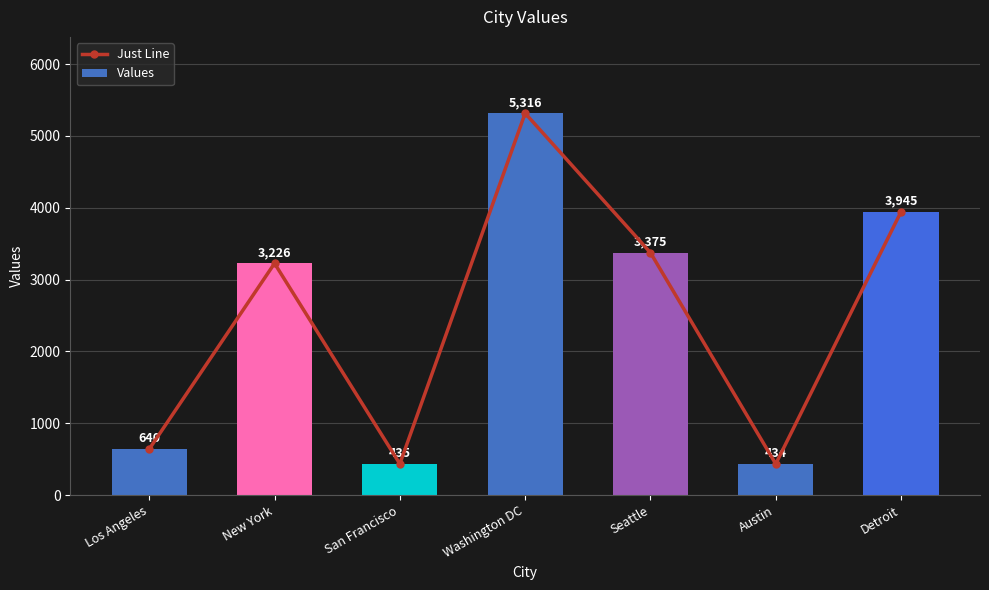

Which series has the widest spread of values?

Just Line